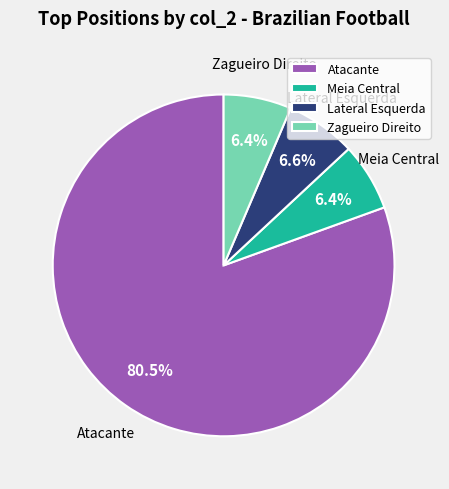

Count the number of slices in the pie.

4